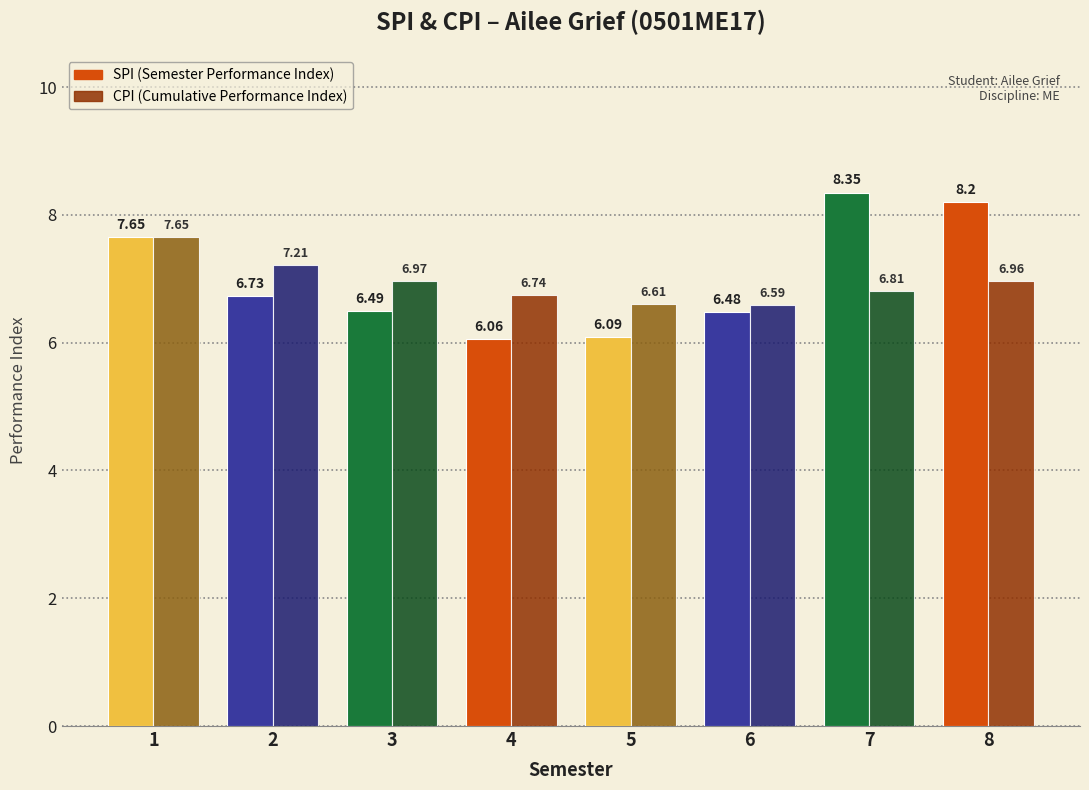

Count the number of data series in this chart.

2